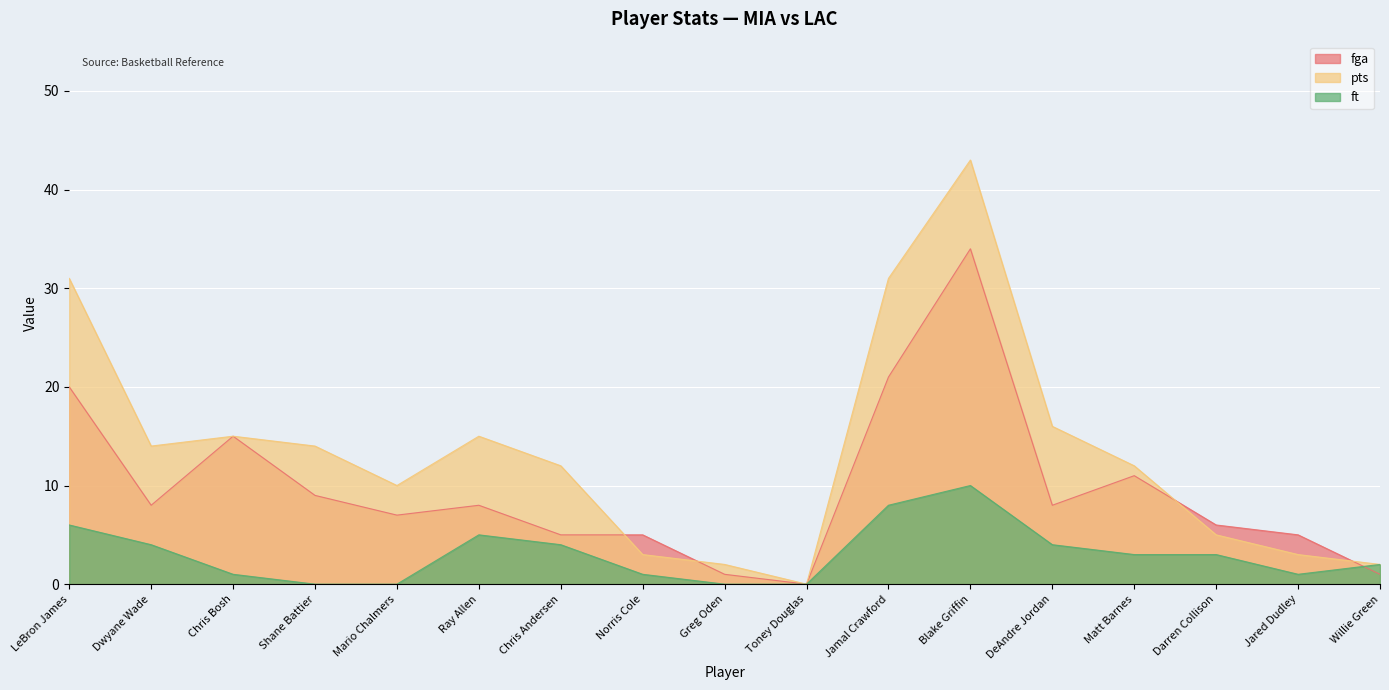

What is the difference between the pts values at Jamal Crawford and Blake Griffin?

12